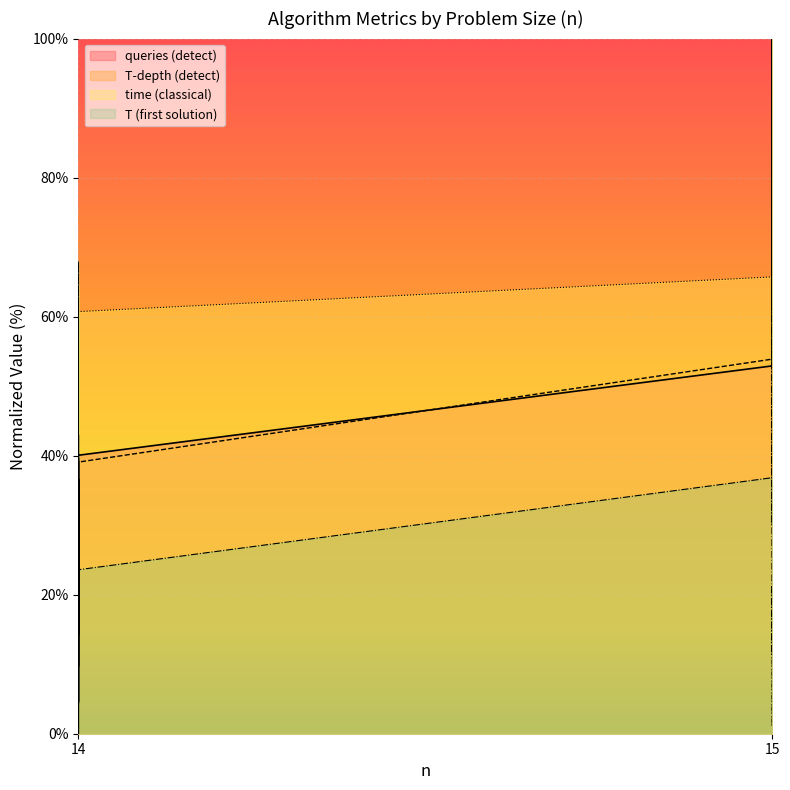

Which series changed the most between 14 and 14?

T (first solution)